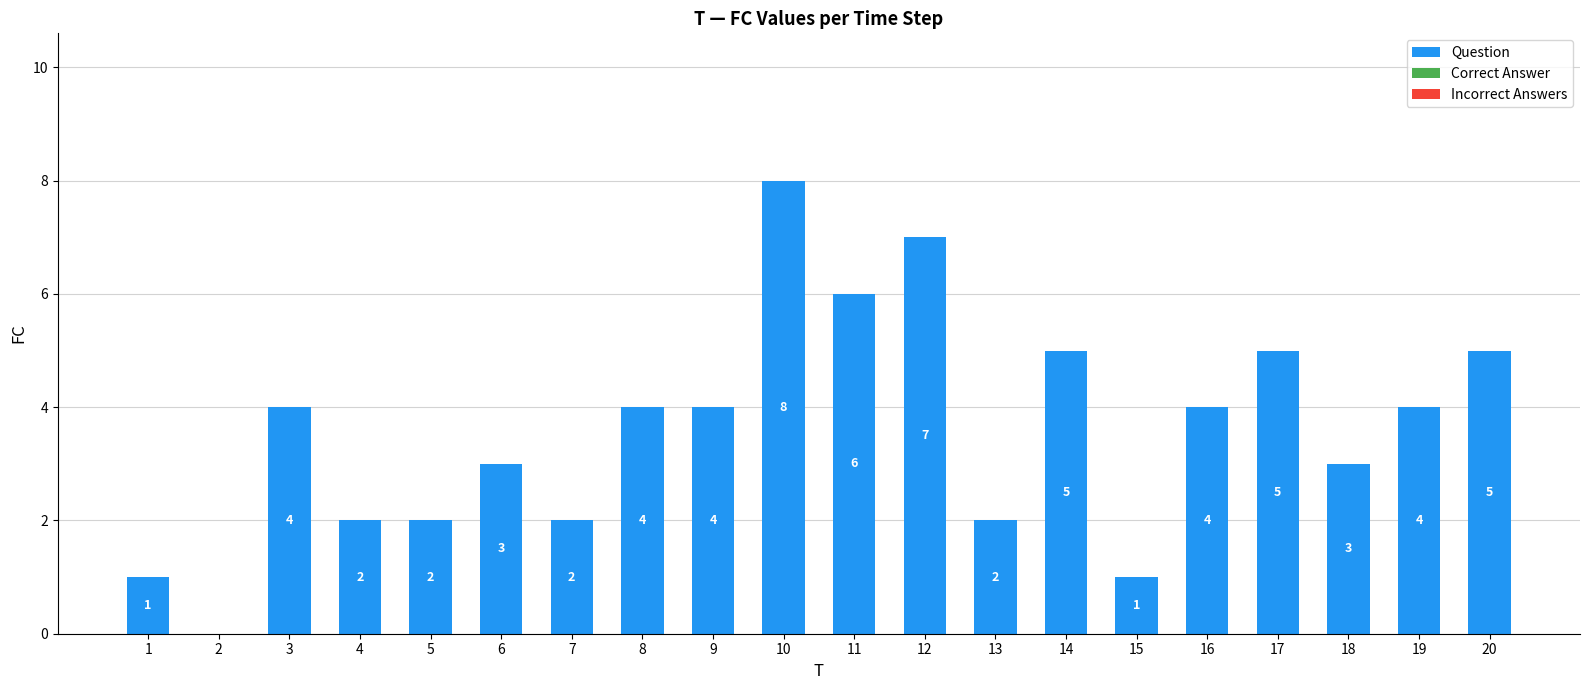

Between 3 and 12, which is larger?

12